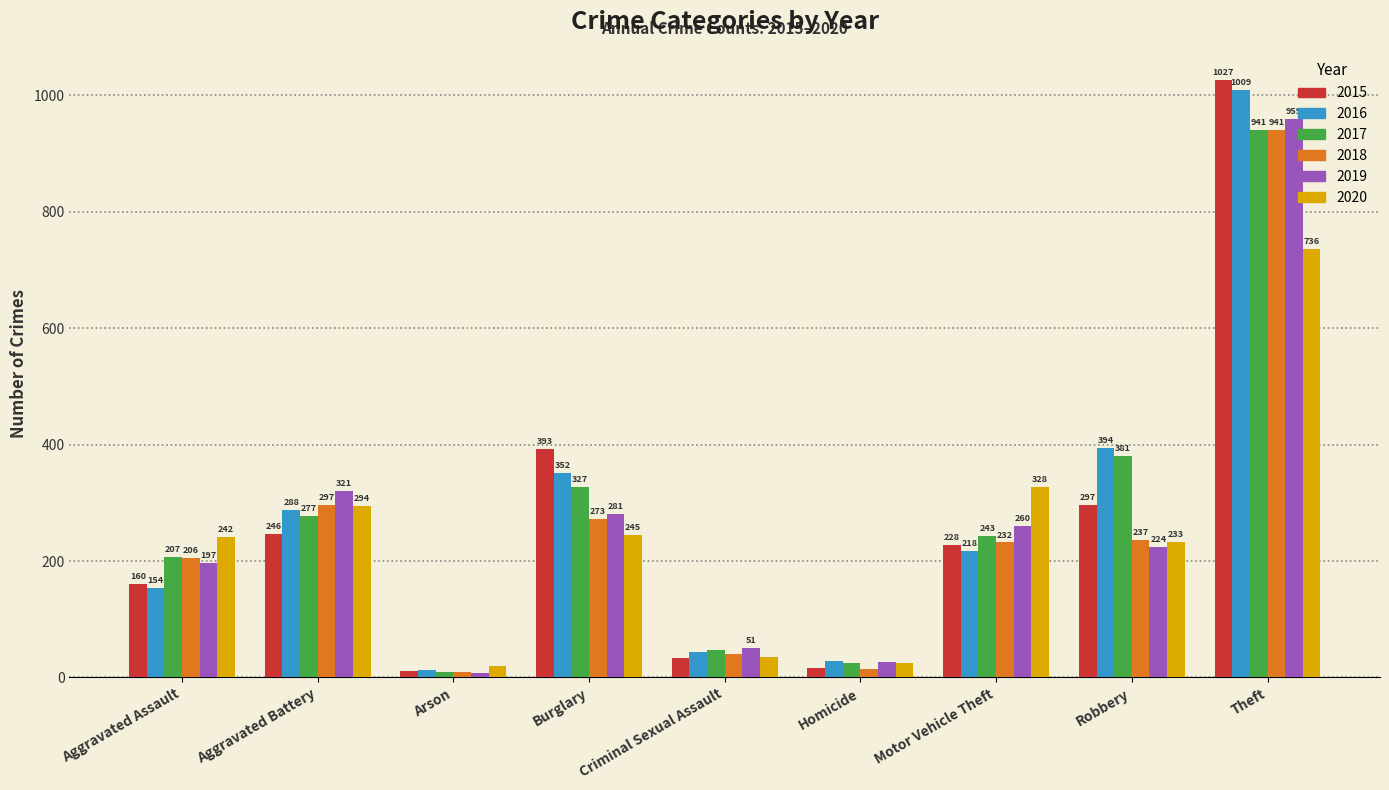

What is the maximum value for 2017?

941